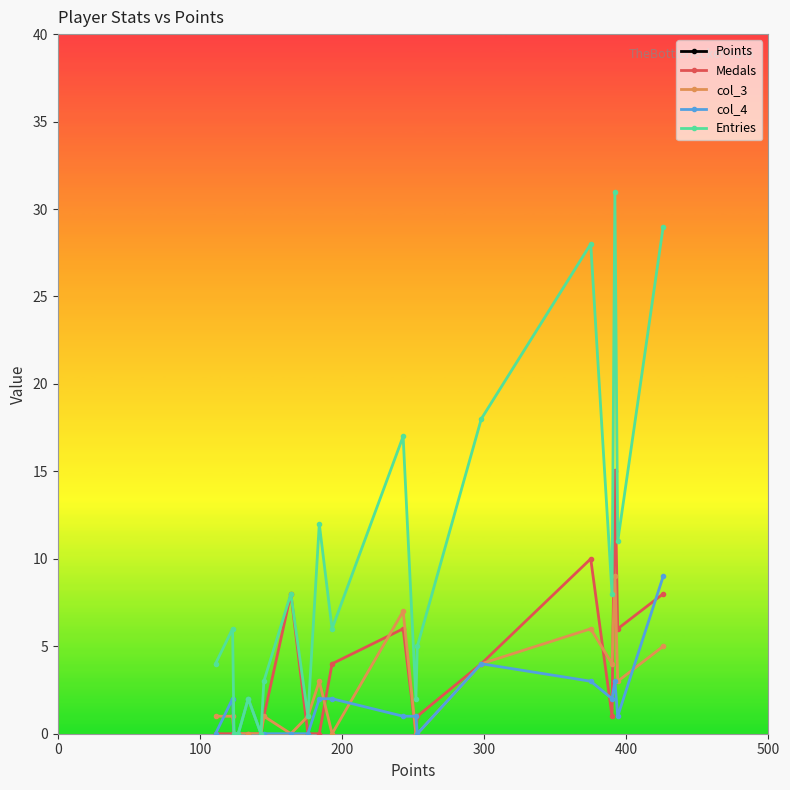

Does the chart have visible grid lines?

No